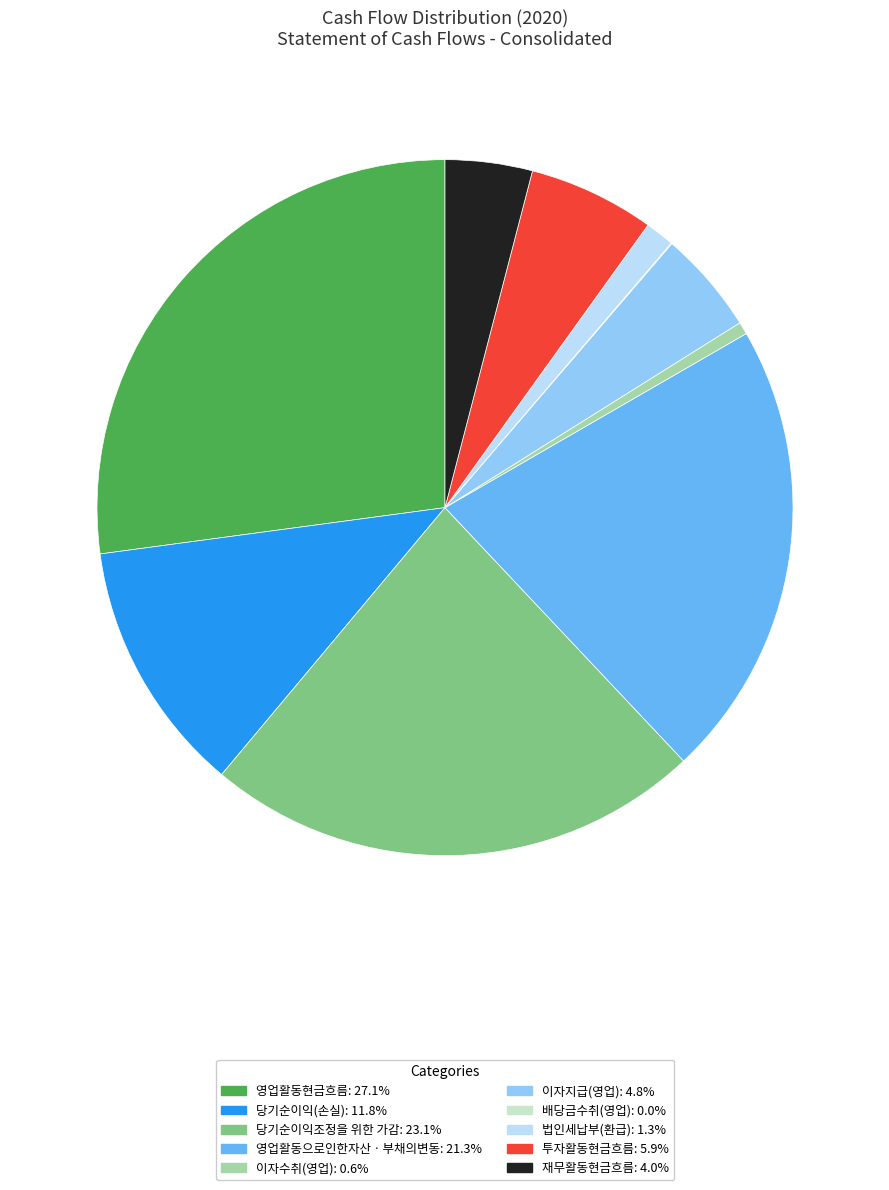

Does any single category account for the majority?

No